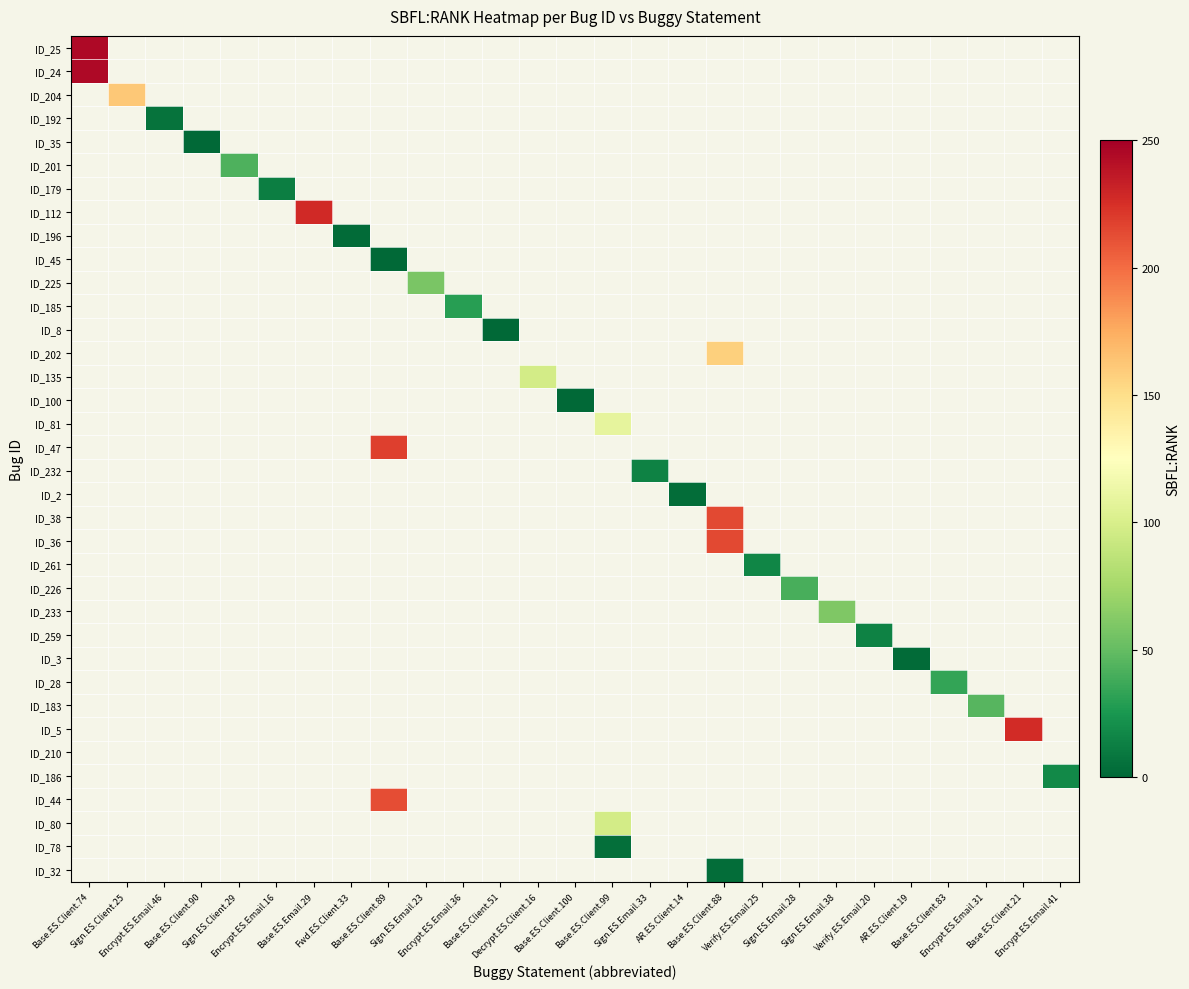

Count the number of data series in this chart.

36